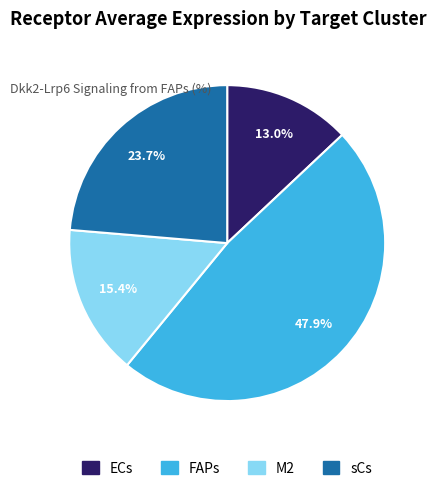

To the nearest percent, what portion does M2 represent?

15%